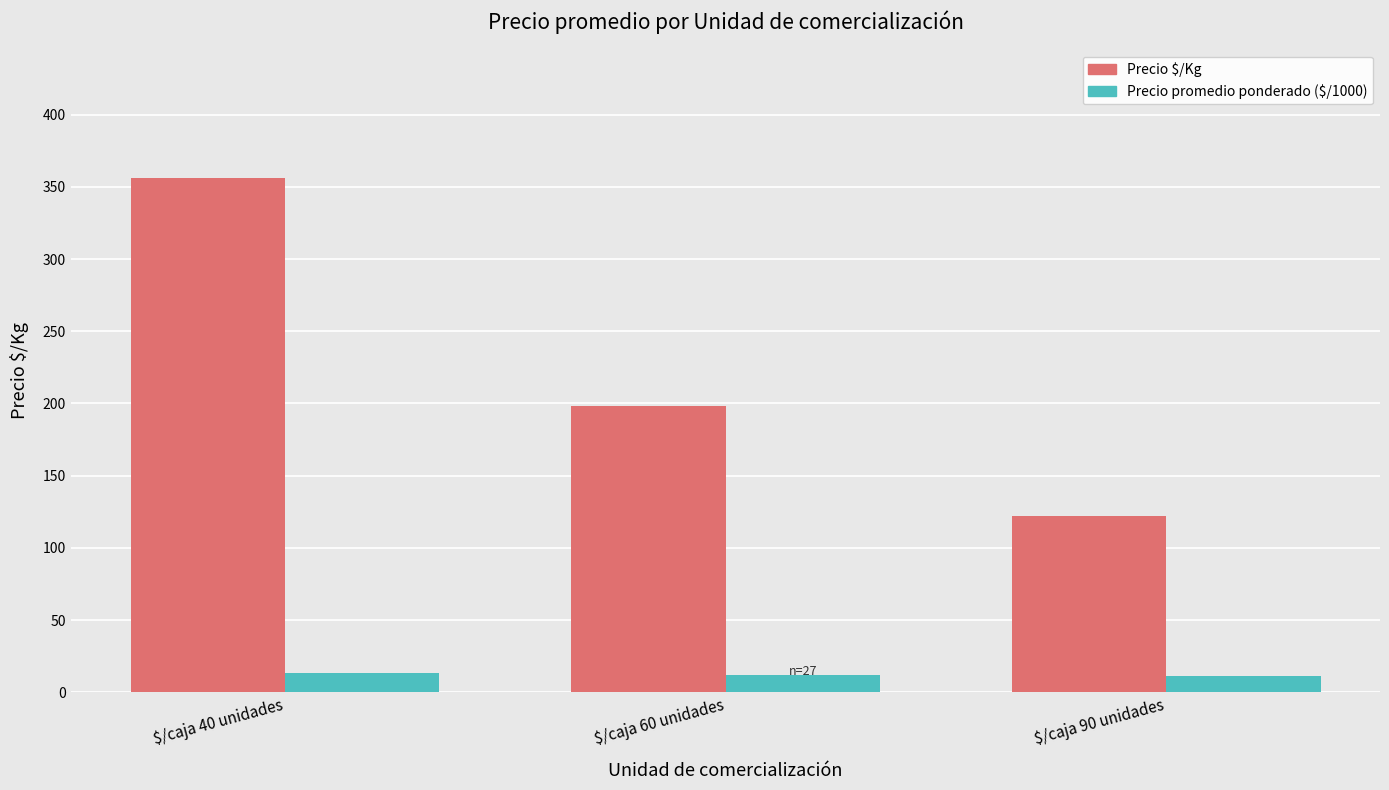

What is the difference between the maximum and minimum values in the Precio $/Kg series?

234.0